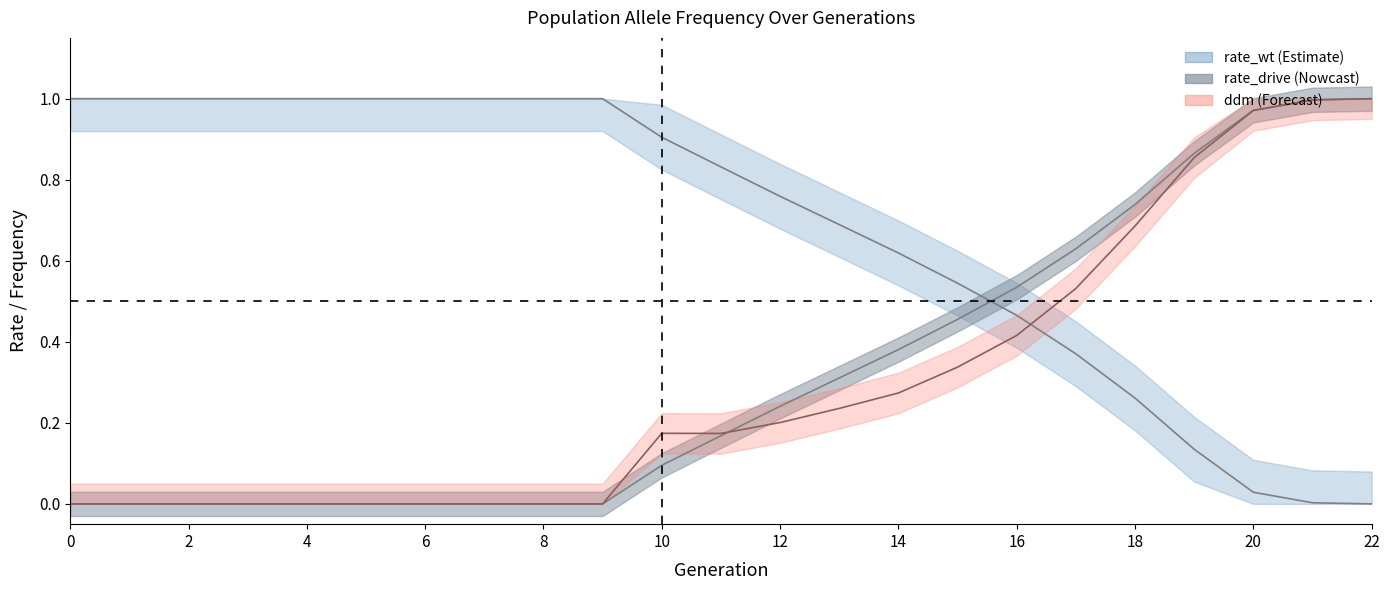

Which series has the largest total across all categories?

rate_wt